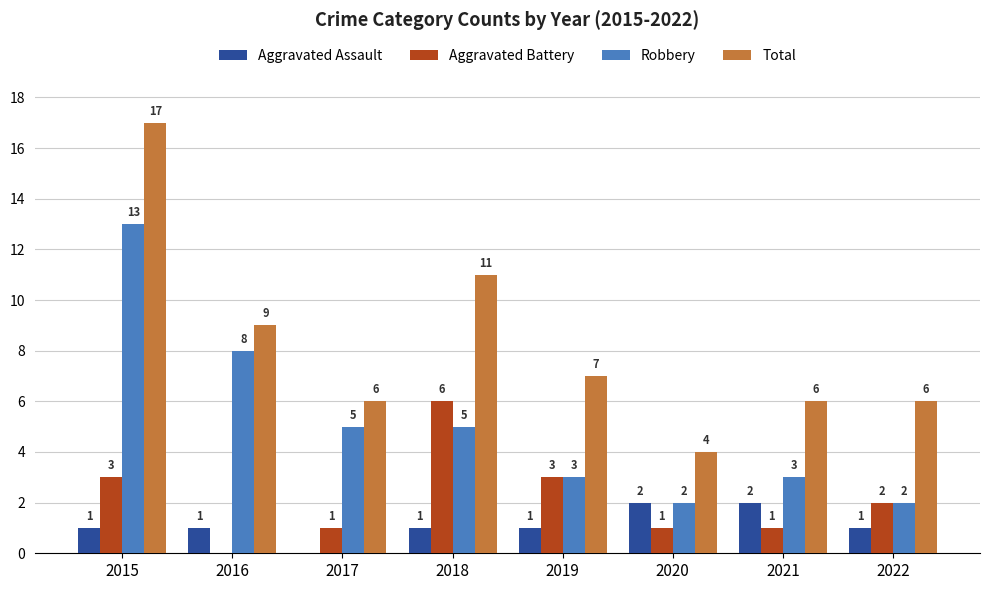

Between 2019 and 2020, which series saw the biggest shift?

Total